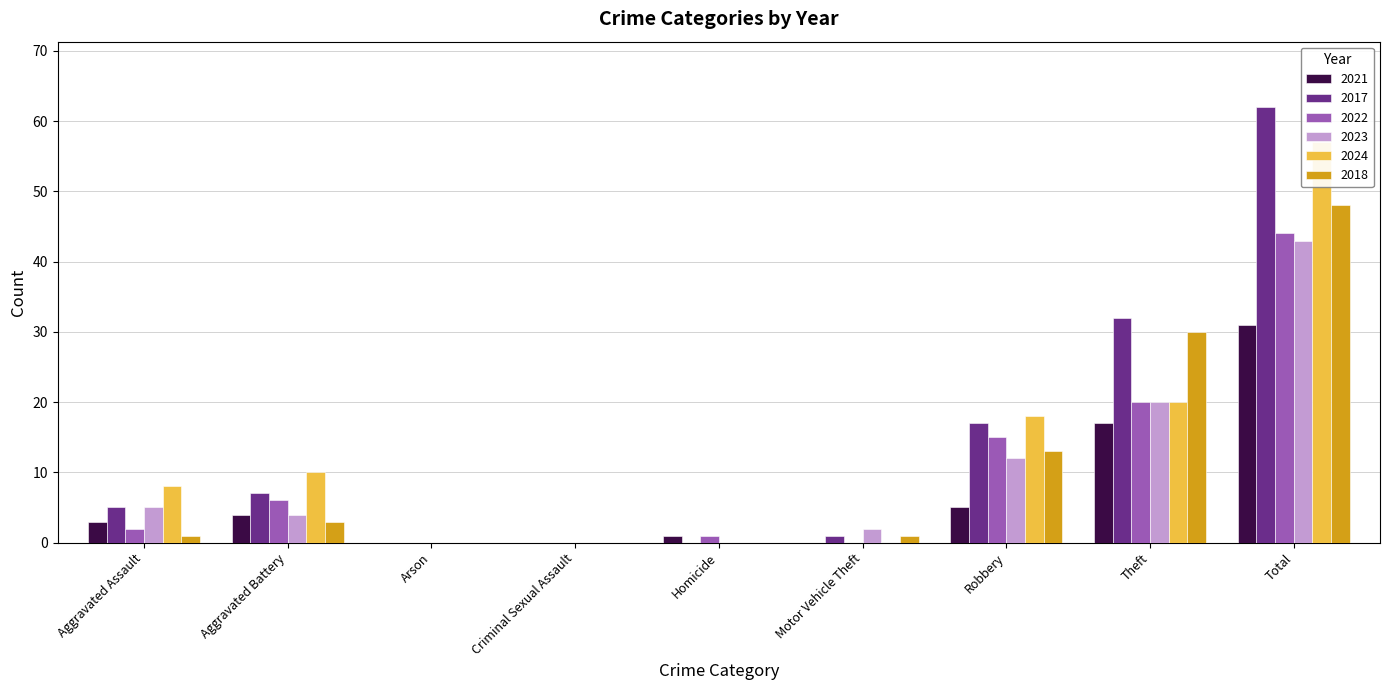

What is the label of the 2nd bar from the left?

Aggravated Battery